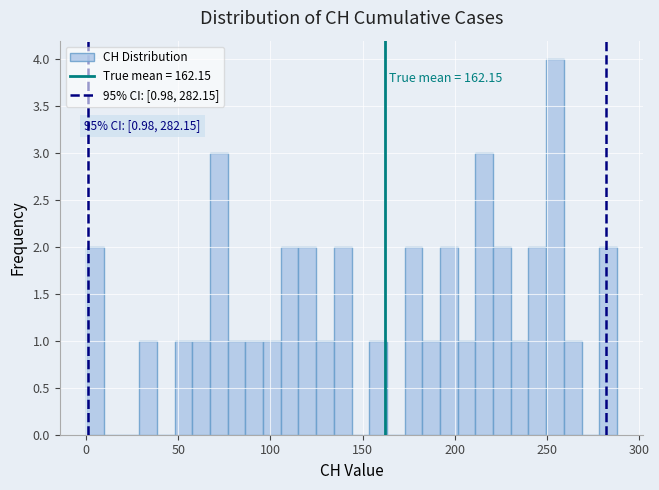

Around what value on the x-axis is the tallest bar? Give the approximate position of its centre, as read against the axis.

255